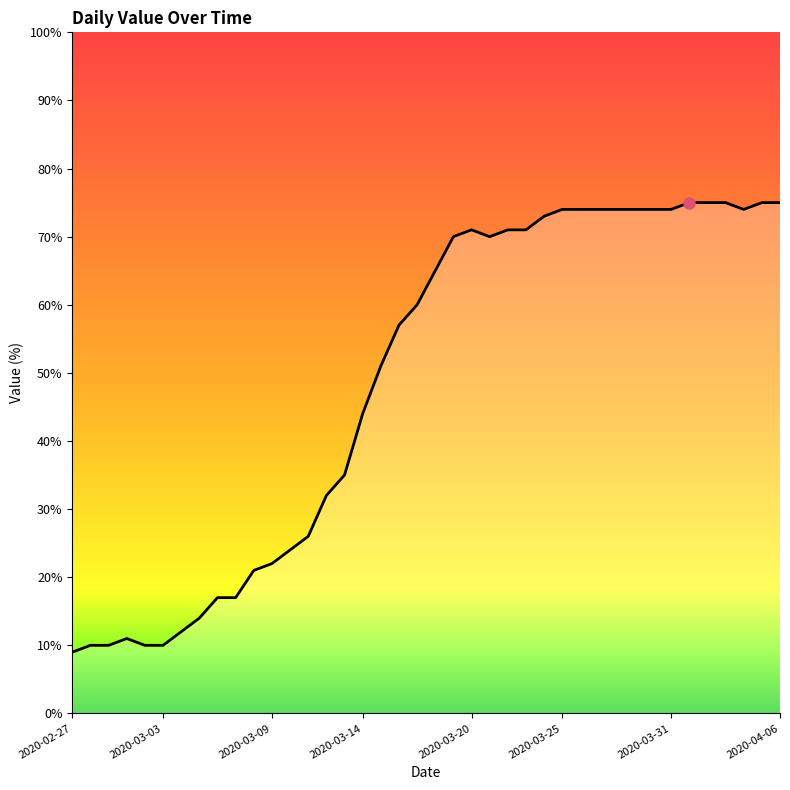

What is the difference between the maximum and minimum values?

66.0